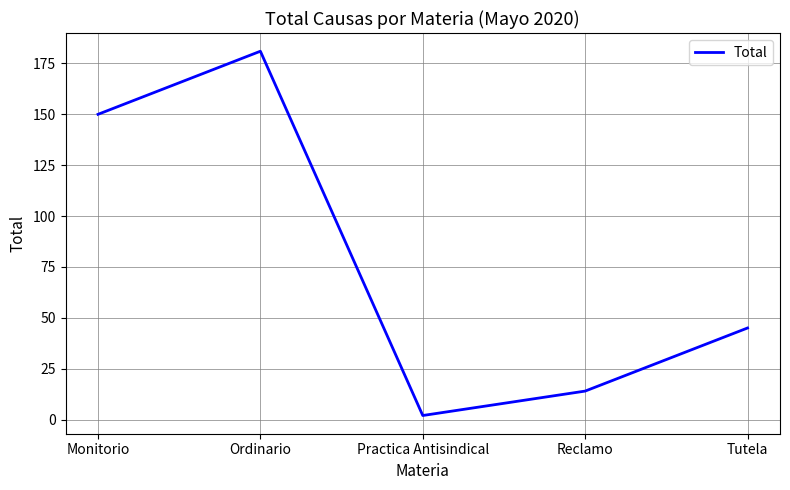

The value at Tutela is 45. True or false?

True